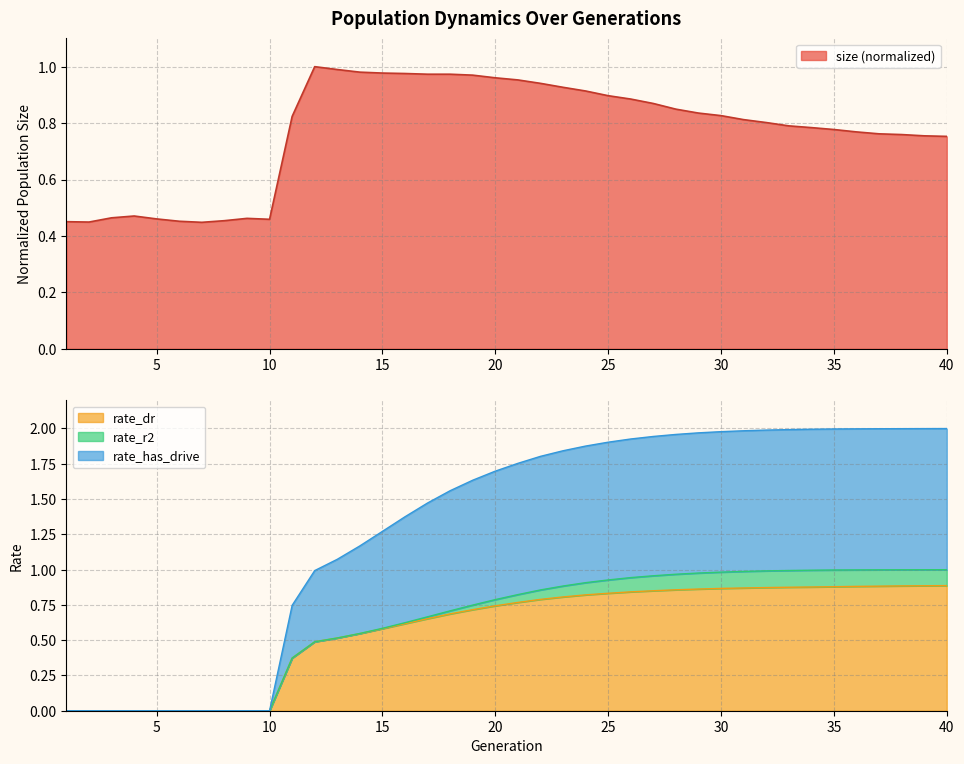

The rate_dr series shows 0.1 at 15. True or false?

False